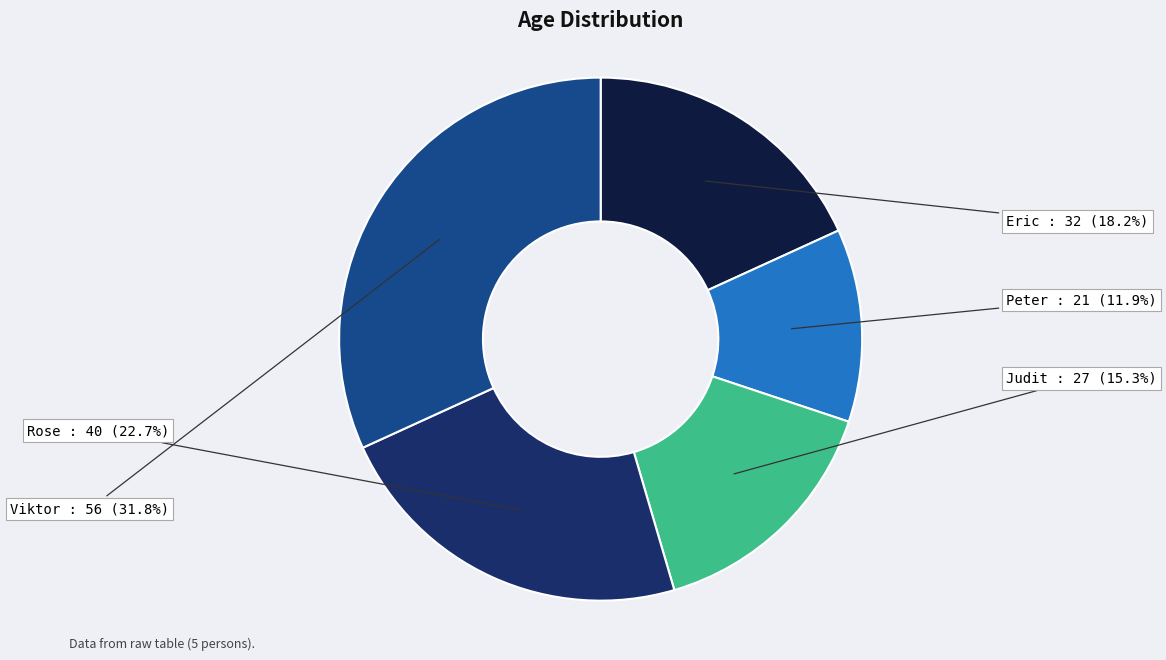

Does Eric account for over 50% of the chart?

No